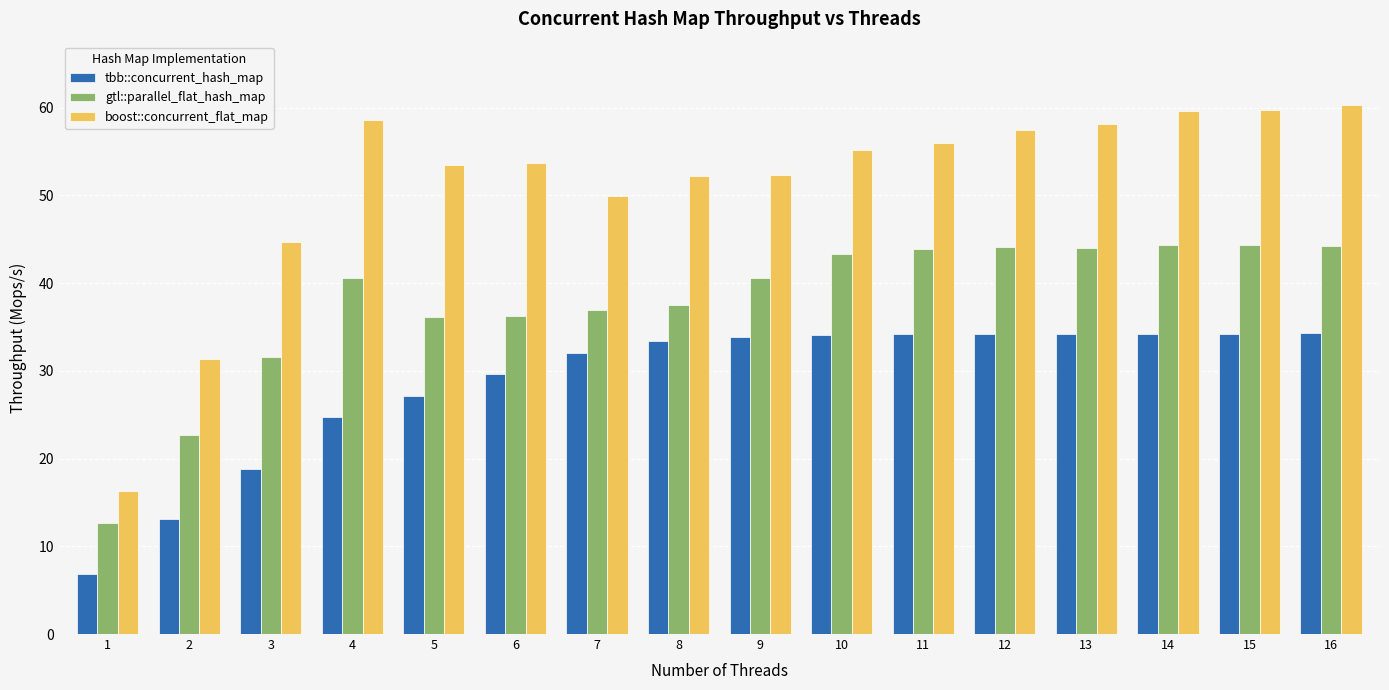

List the series in order of their overall mean, lowest first.

tbb::concurrent_hash_map, gtl::parallel_flat_hash_map, boost::concurrent_flat_map